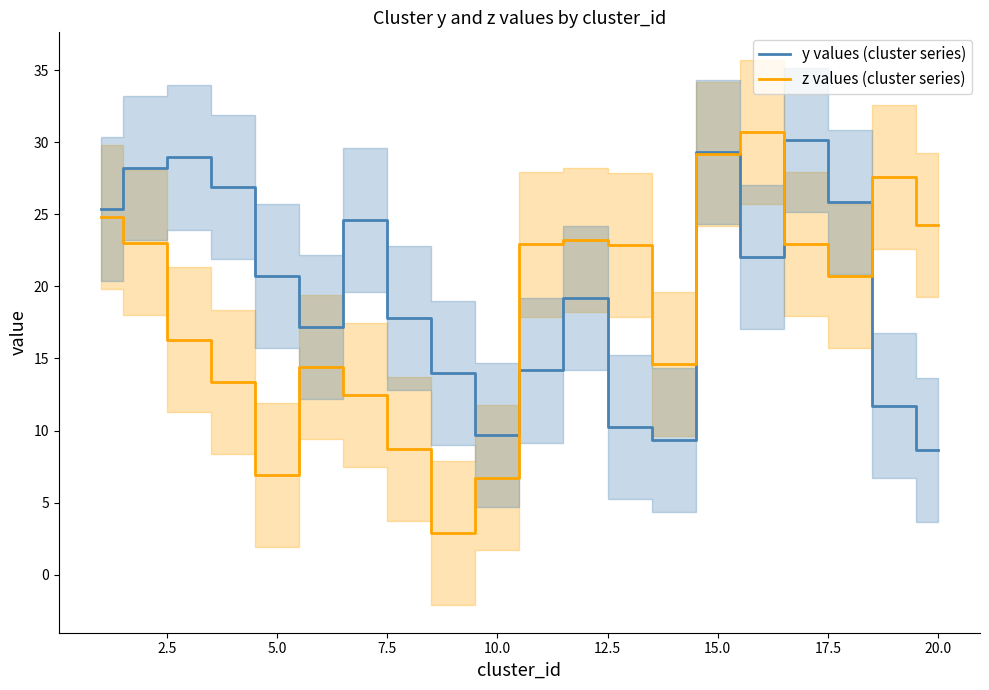

Which series has the largest total across all categories?

y values (cluster series)